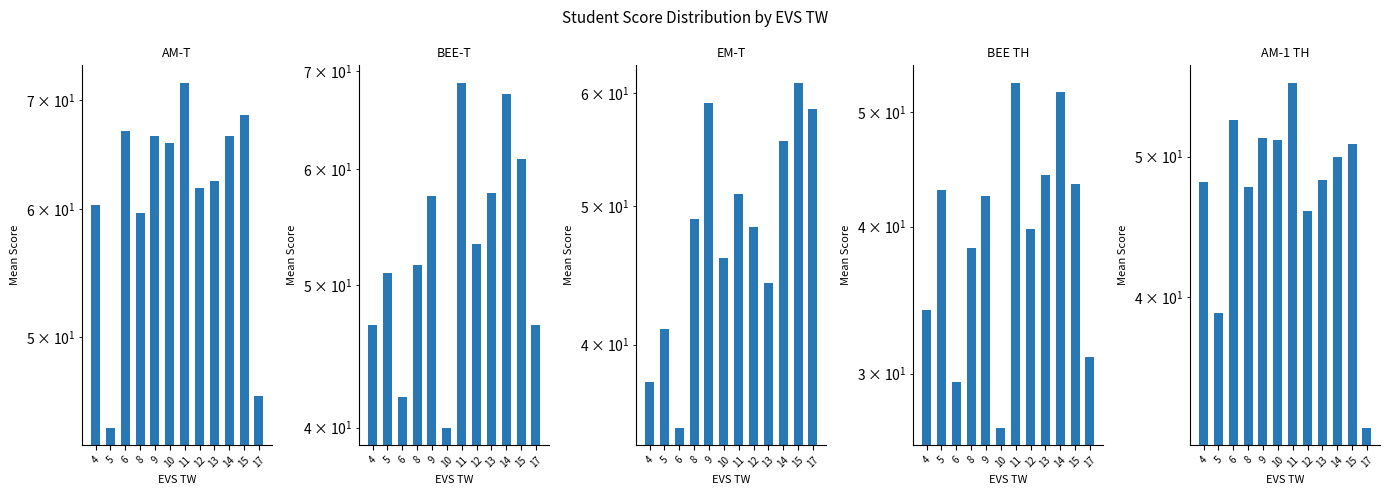

What is the approximate value of AM-T at 15?

68.5